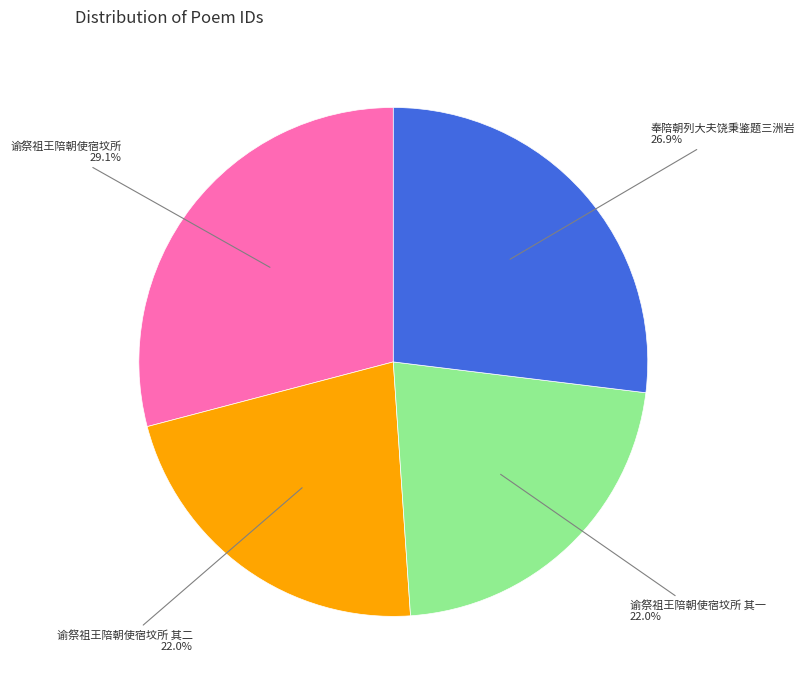

Is there a majority slice in this chart?

No